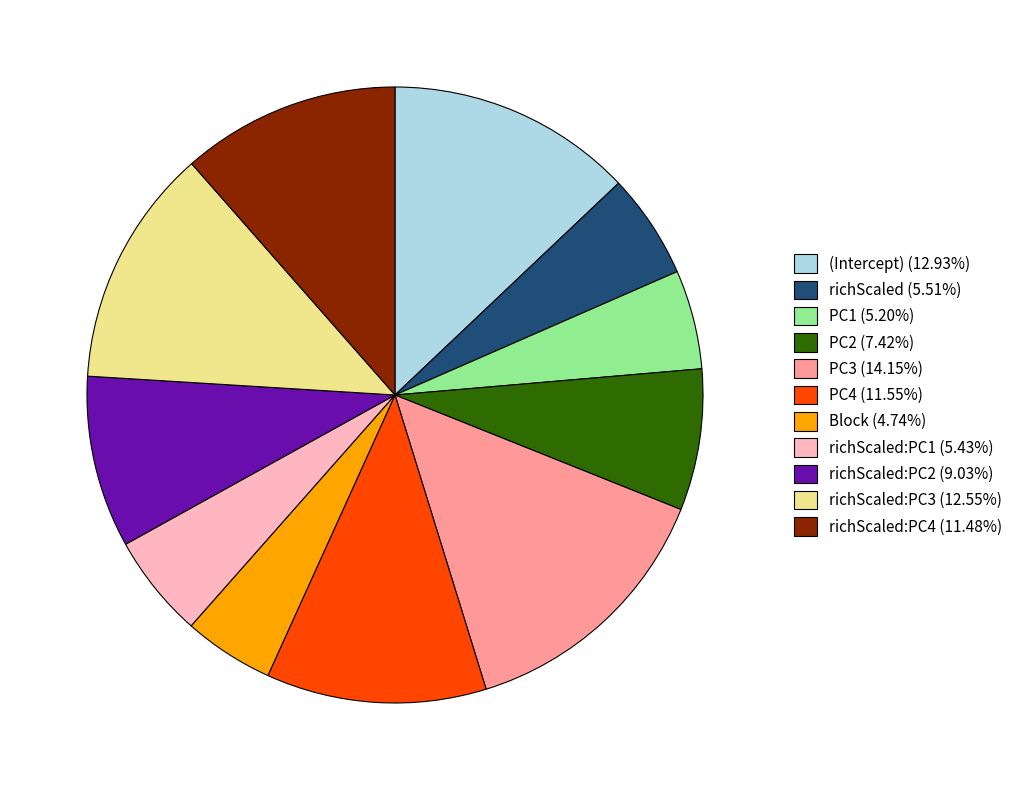

How many slices are in this pie chart?

11